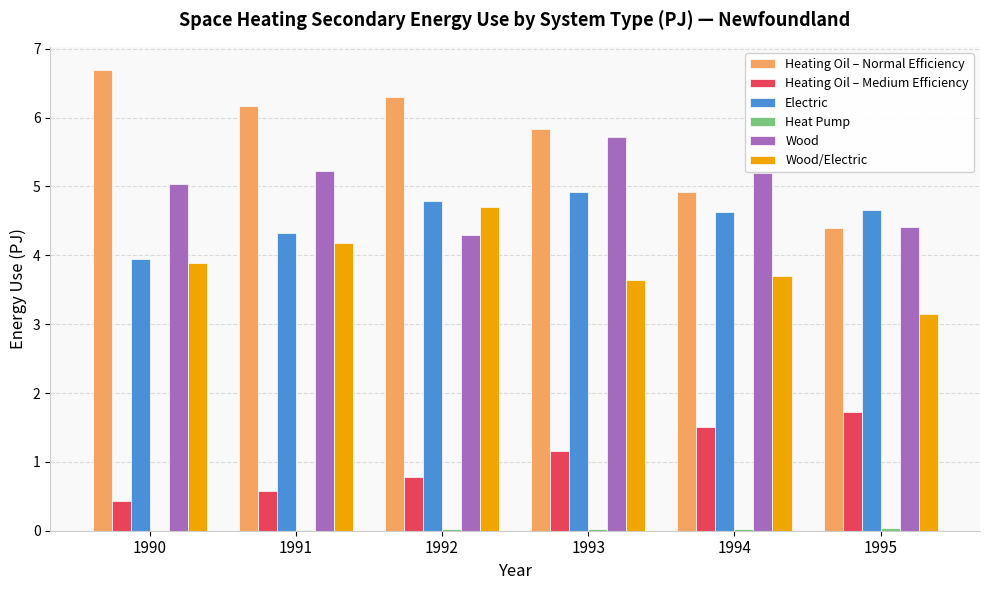

Which series has the largest total across all categories?

Heating Oil – Normal Efficiency